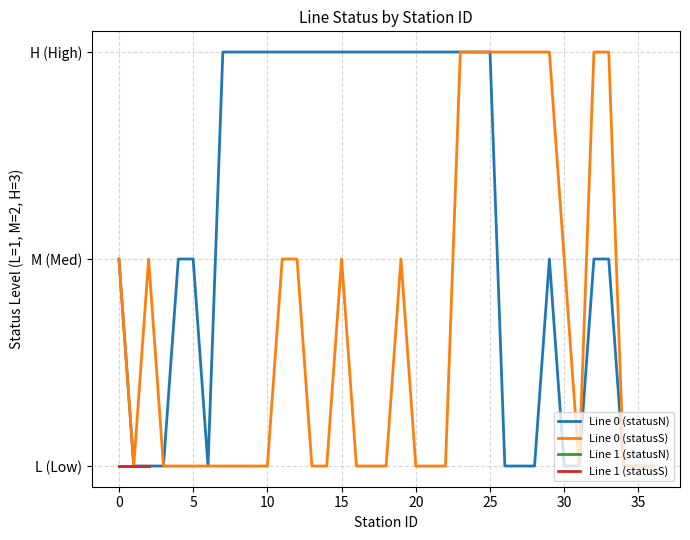

How many Line 0 (statusS) values are between 1 and 2?

28